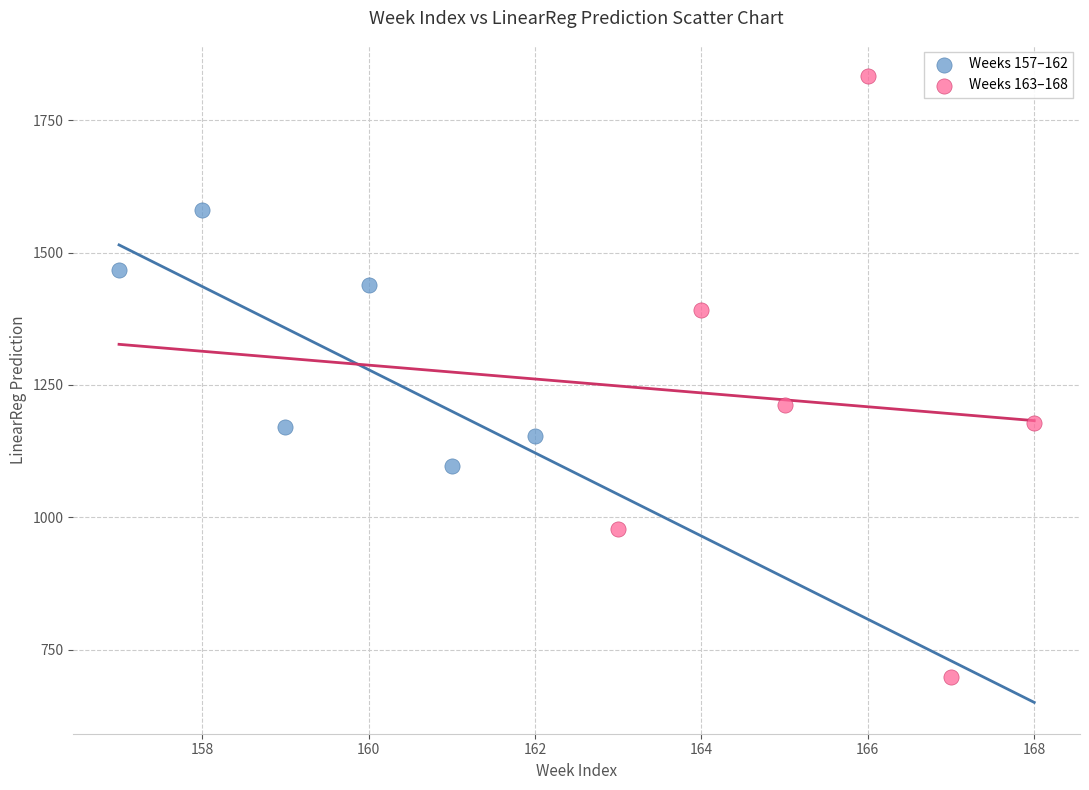

Which series reaches the minimum Y coordinate?

Weeks 163–168